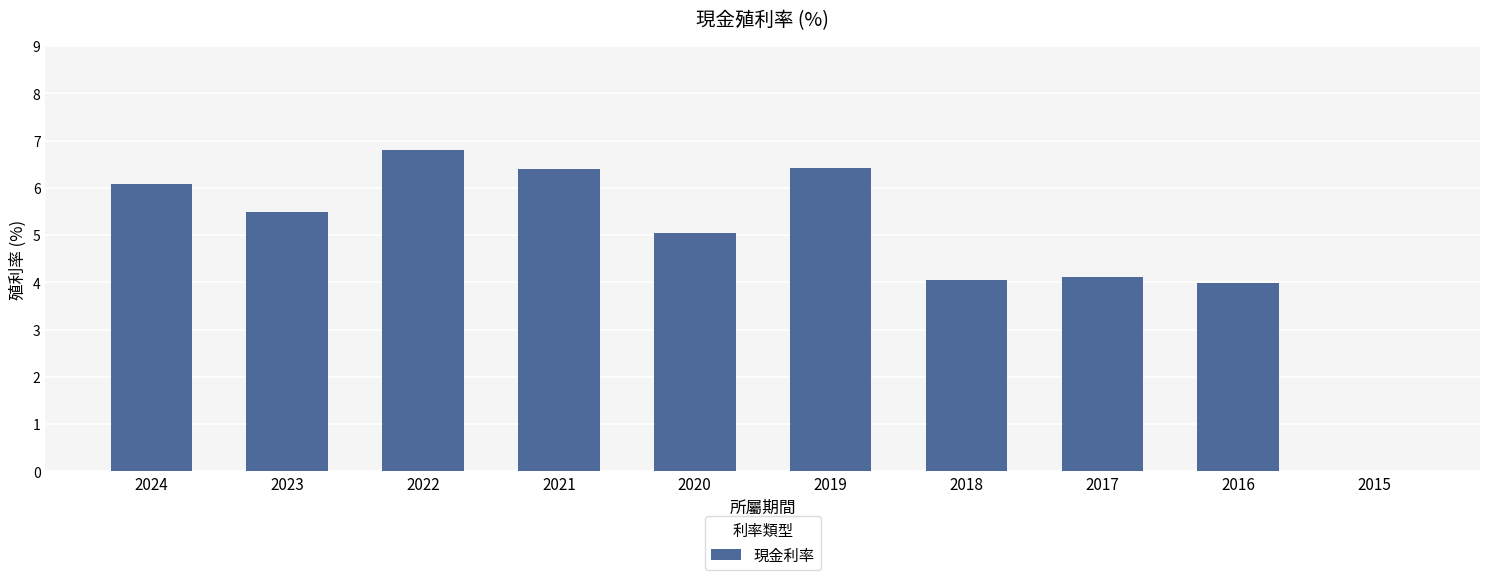

What is the approximate value at 2024?

6.1